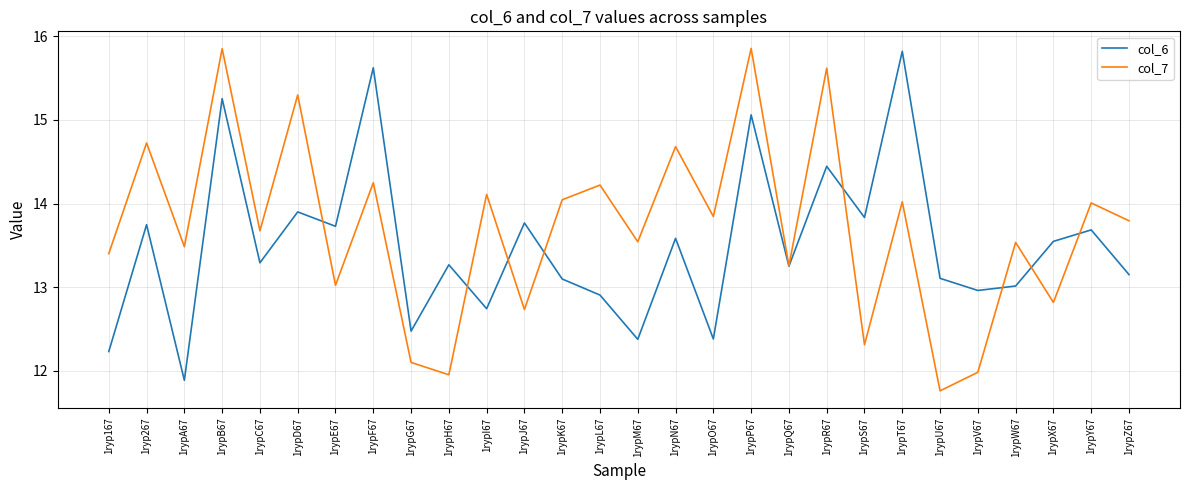

What is the difference between the maximum and minimum values in the col_6 series?

3.9